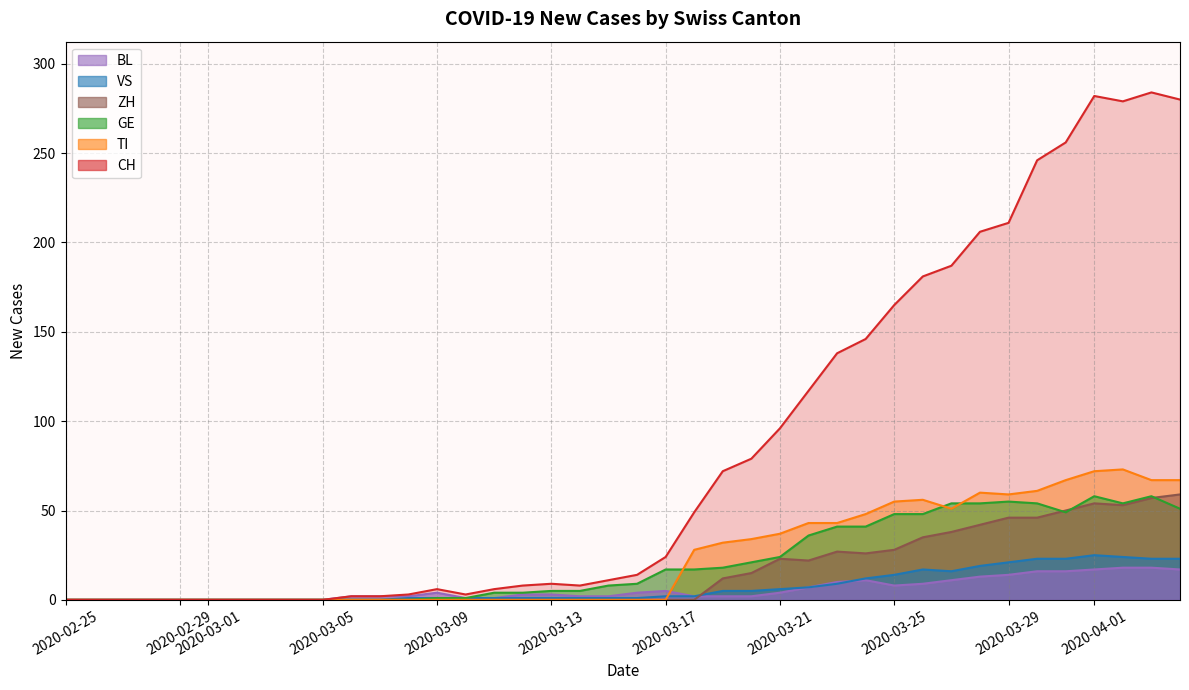

What is the average value of the VS series?

7